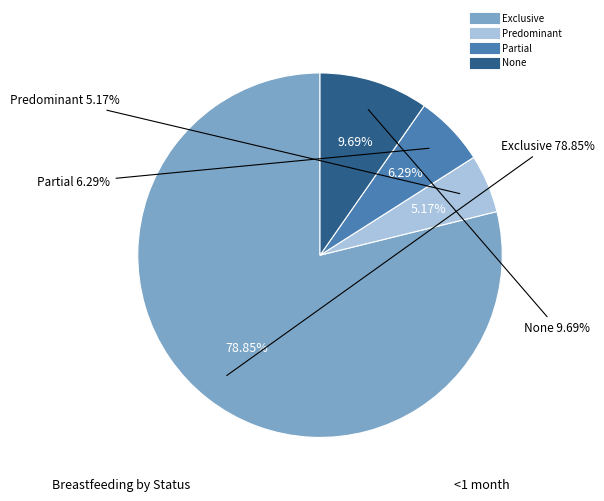

How many slices are in this pie chart?

4